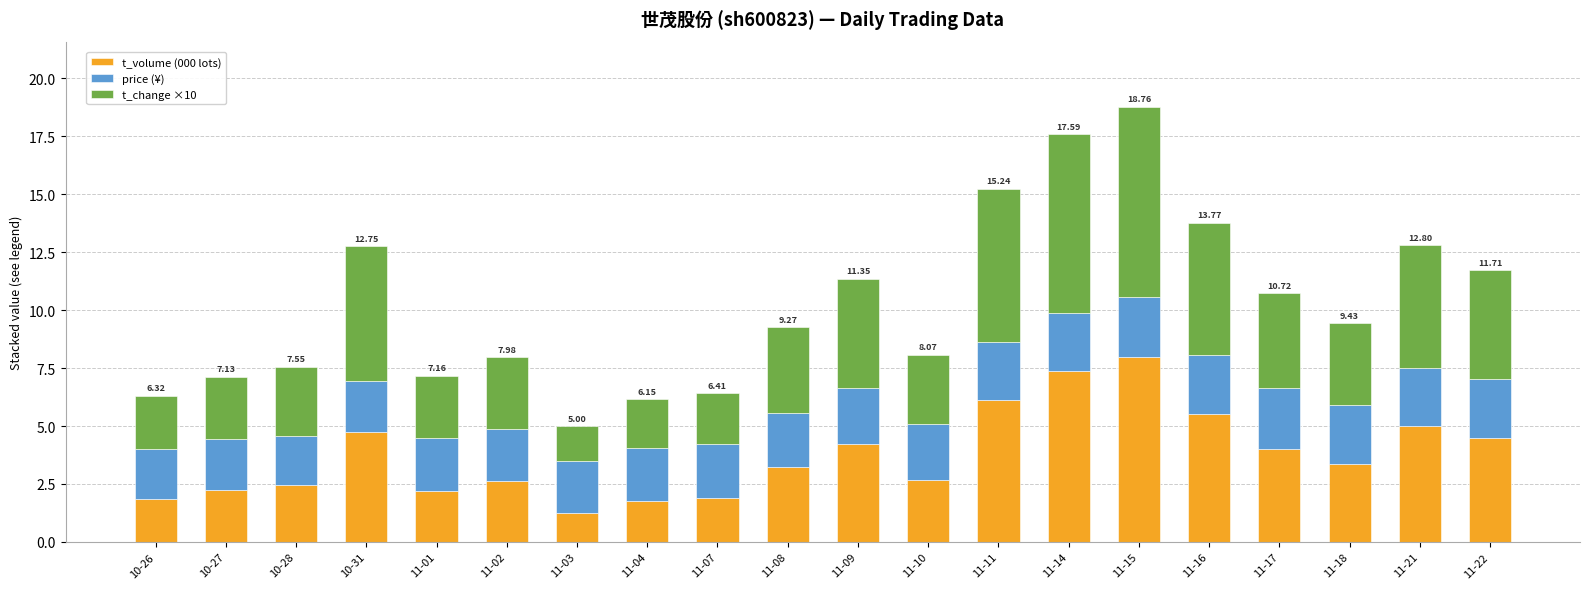

At which label is t_volume (000 lots) closest to 4?

11-17